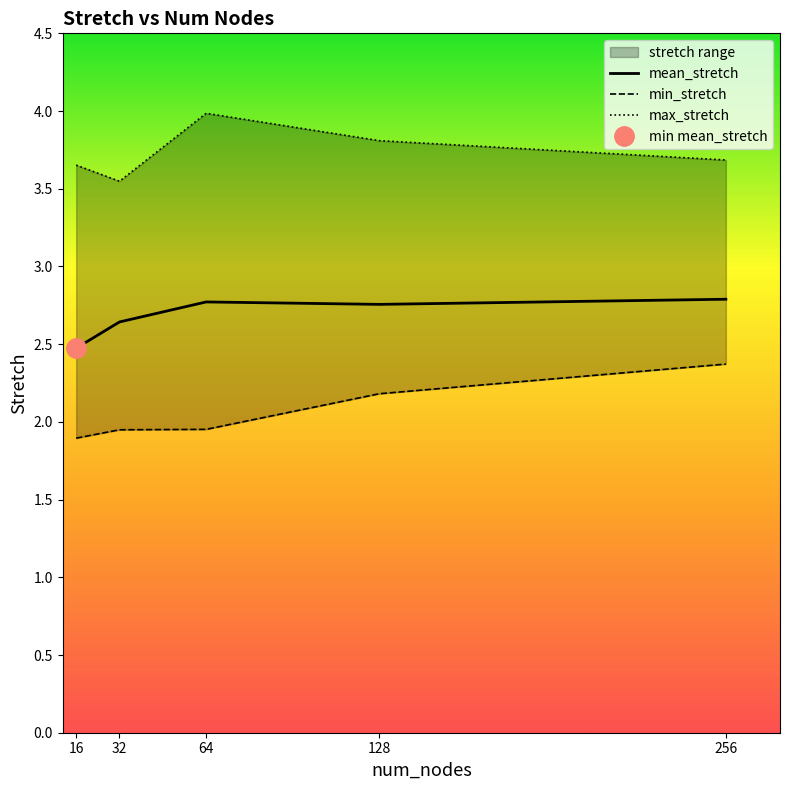

How many lines are shown in the chart?

3